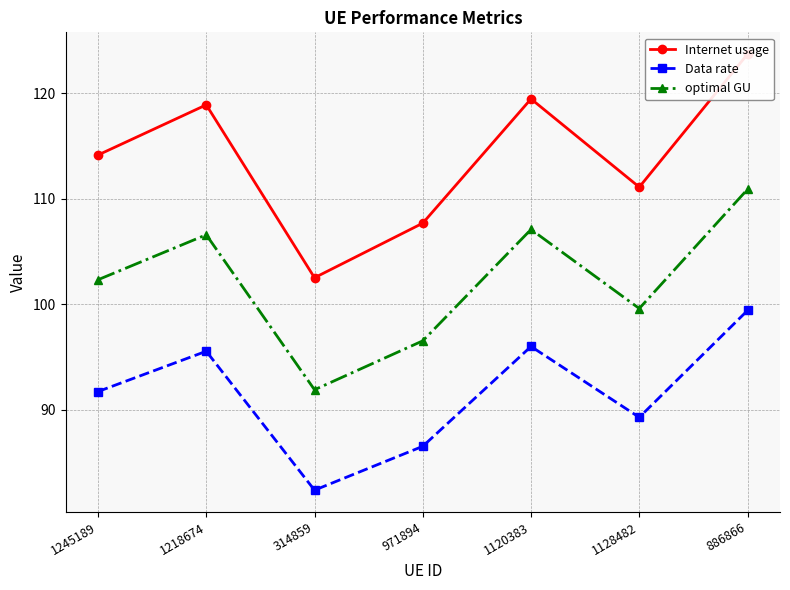

What is the sum of the optimal GU values at 1120383 and 886866?

218.0